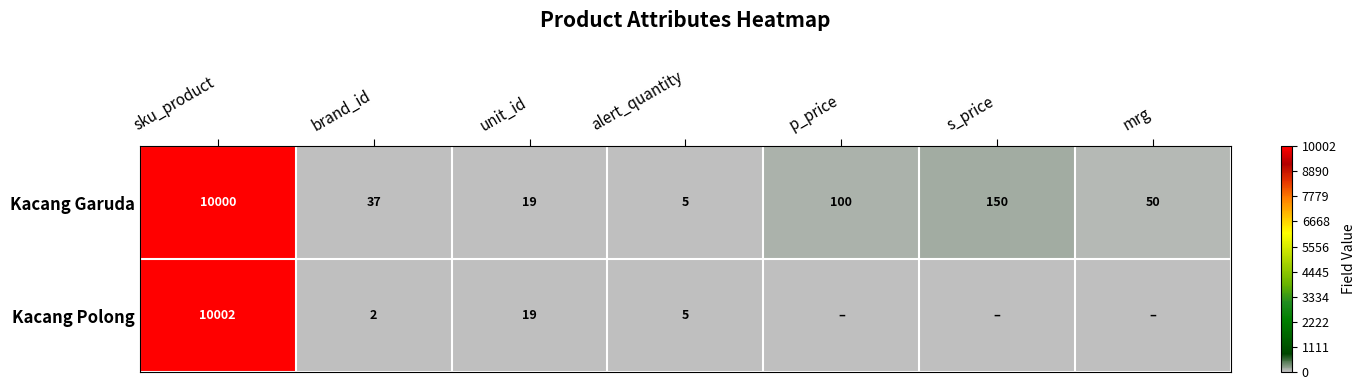

What is the sum of all Kacang Garuda values?

10361